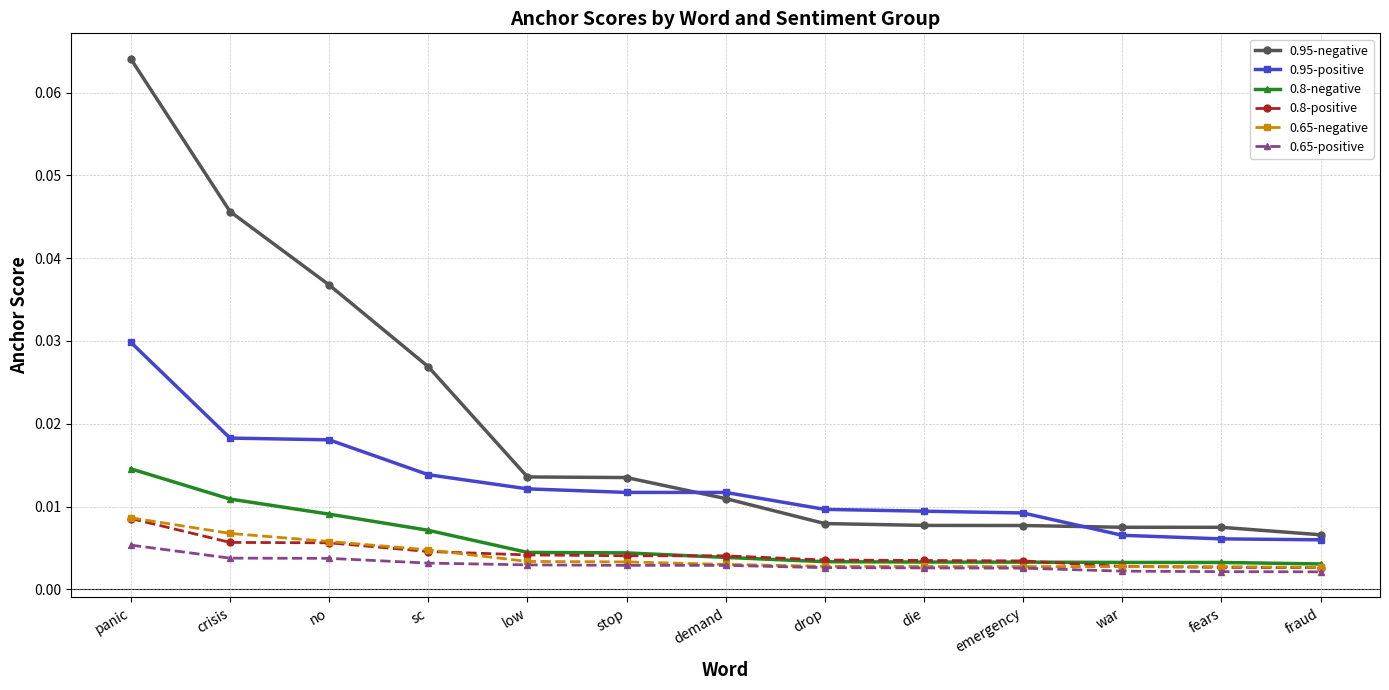

What is the label of the 10th point from the left?

emergency